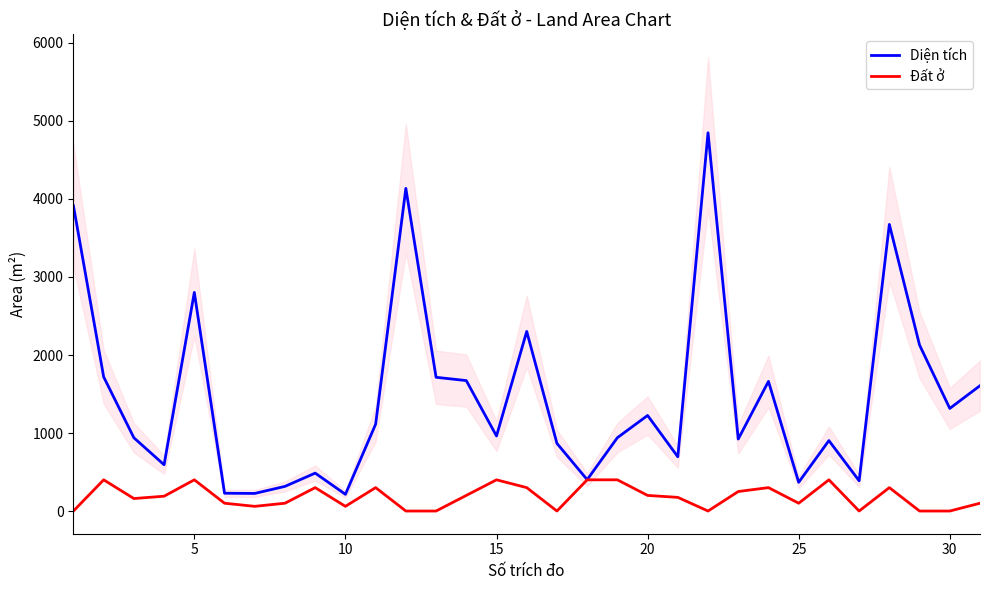

List the series in order of their peak value, highest first.

Diện tích, Đất ở